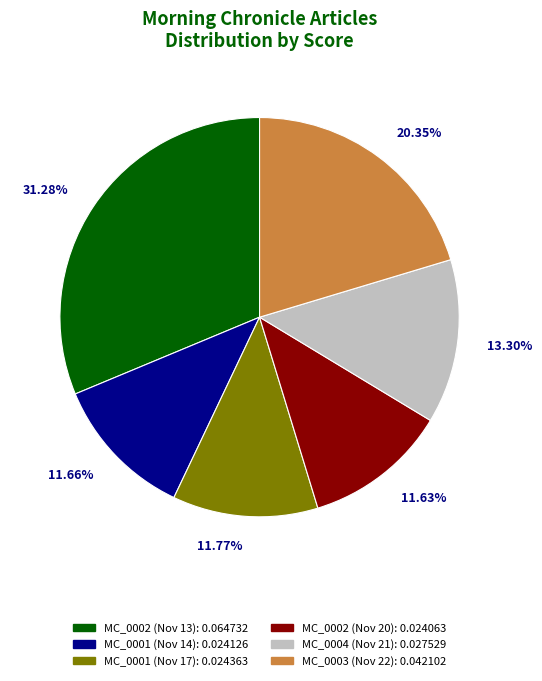

Is there a majority slice in this chart?

No